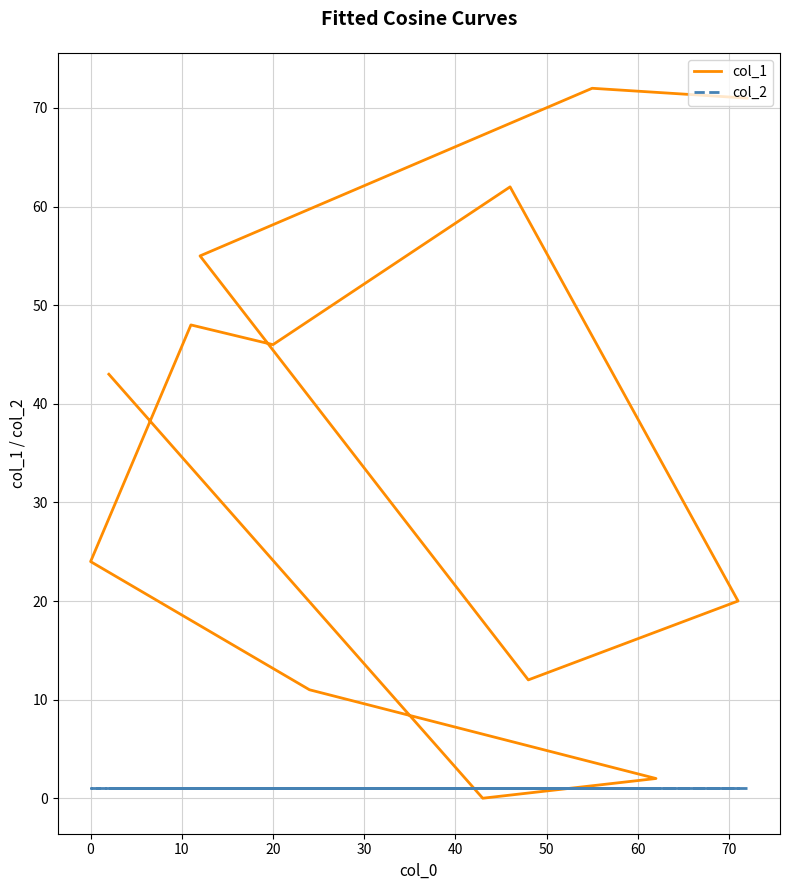

How many values in col_1 are above zero?

12